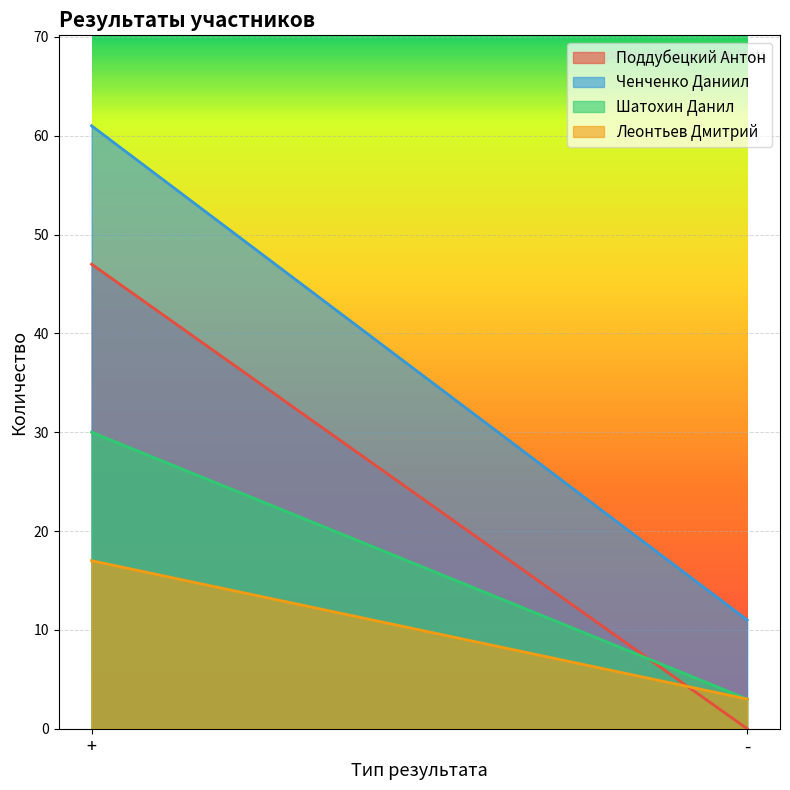

What are all the series names shown in the legend?

Поддубецкий Антон, Ченченко Даниил, Шатохин Данил, Леонтьев Дмитрий